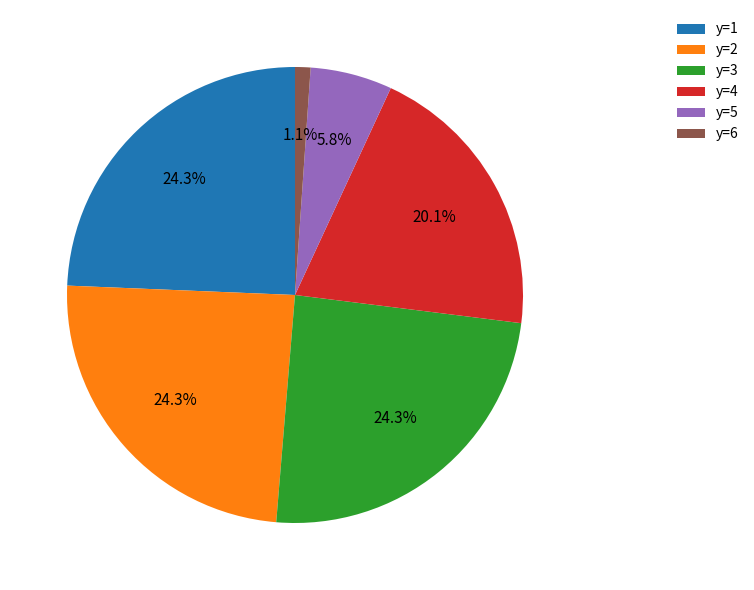

Which category has the smallest portion of the pie?

y=6